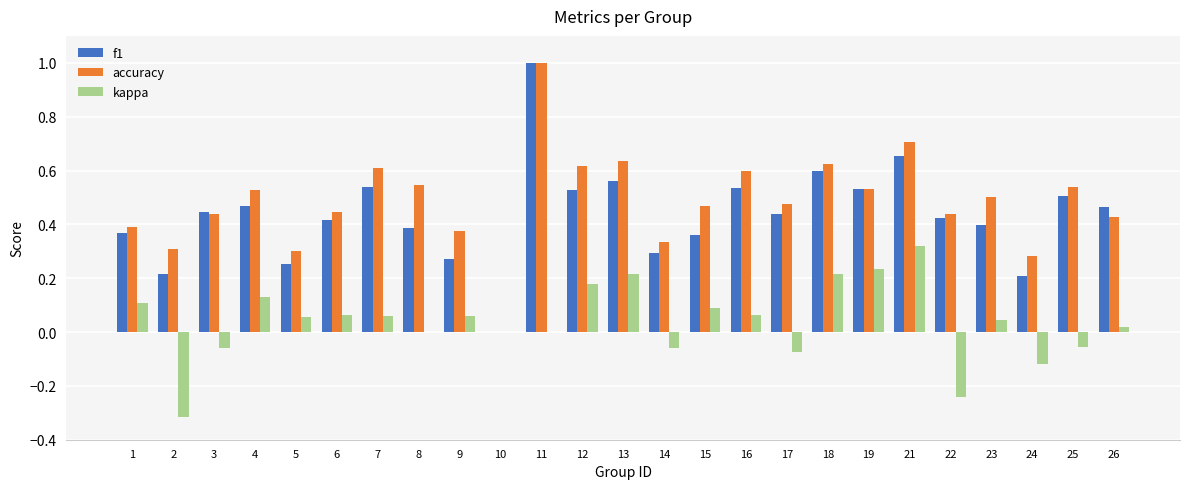

What is the sum of the f1 values at 23 and 25?

0.9